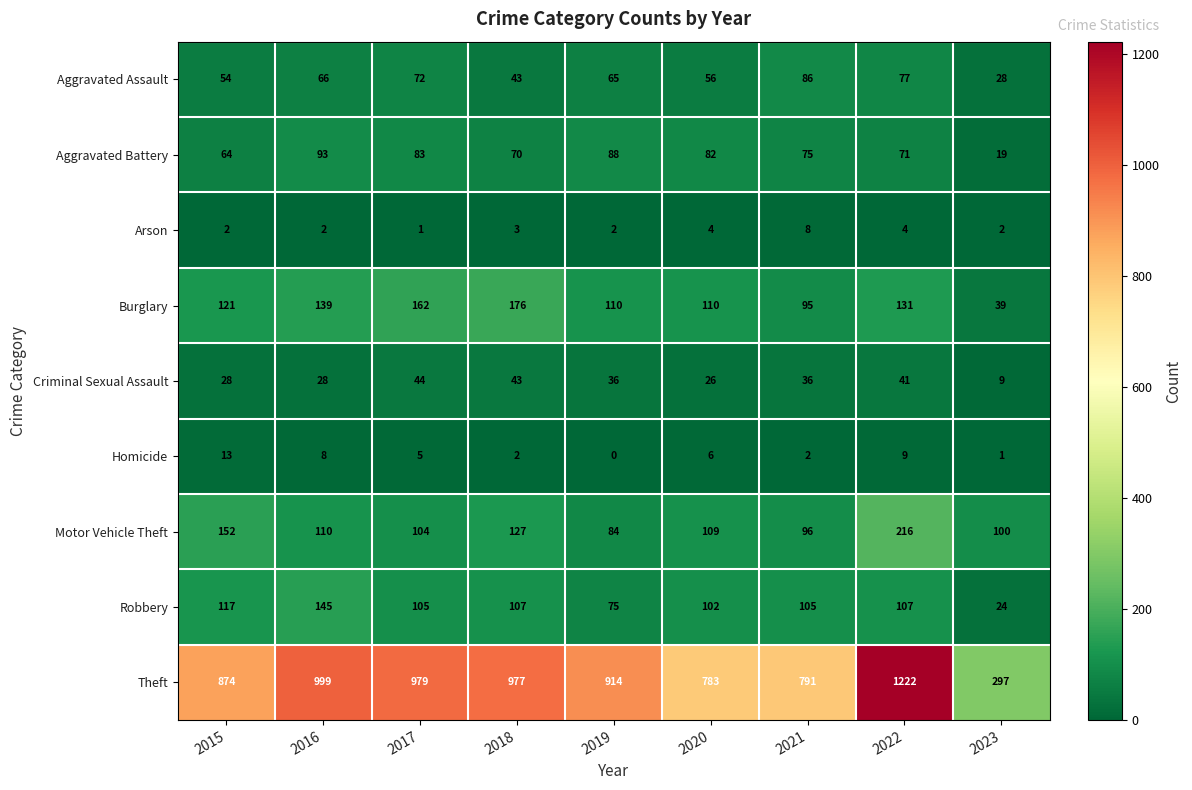

Which series changed the most between 2016 and 2019?

Theft